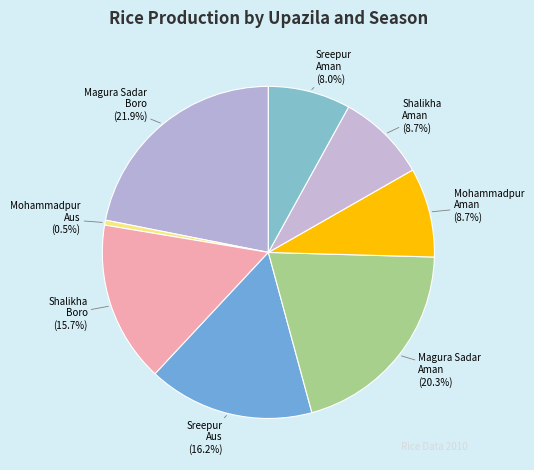

Between Shalikha Boro (15.7%) and Shalikha Aman (8.7%), which is larger?

Shalikha Boro (15.7%)